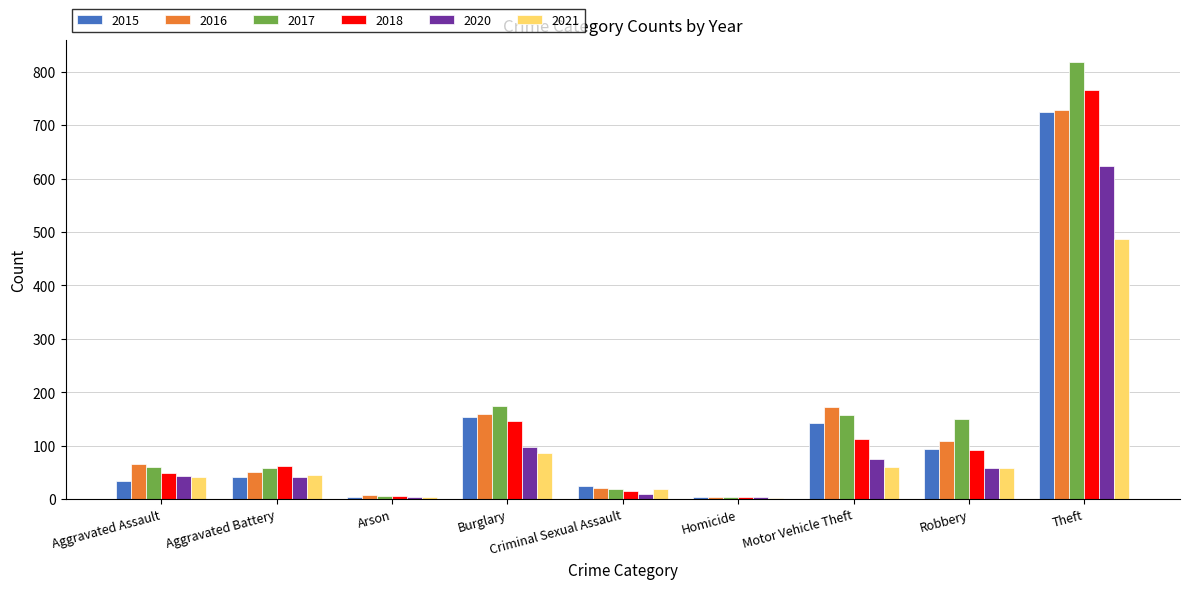

What are all the series names shown in the legend?

2015, 2016, 2017, 2018, 2020, 2021